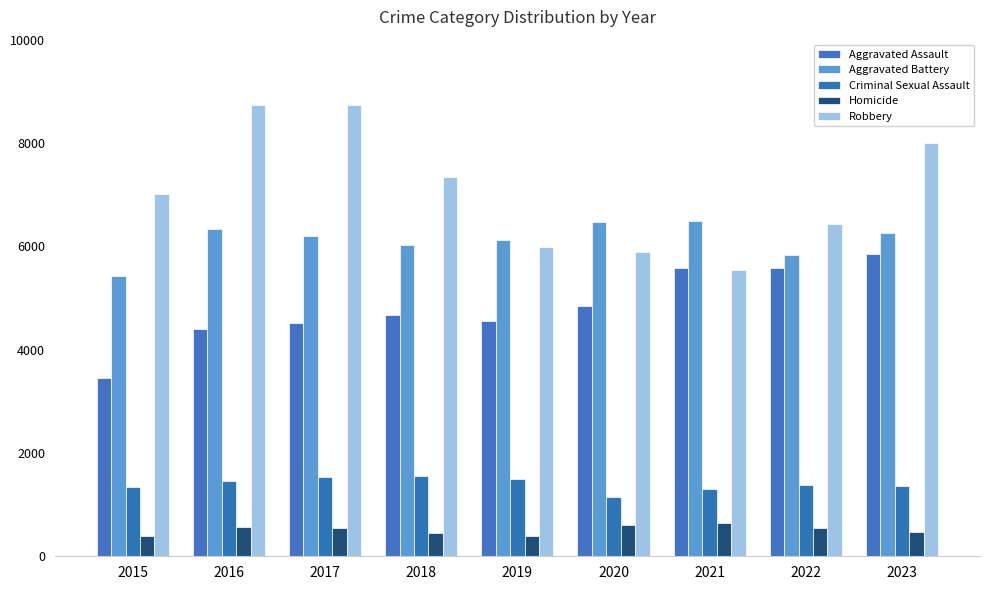

What is the difference between the maximum and minimum values in the Robbery series?

3196